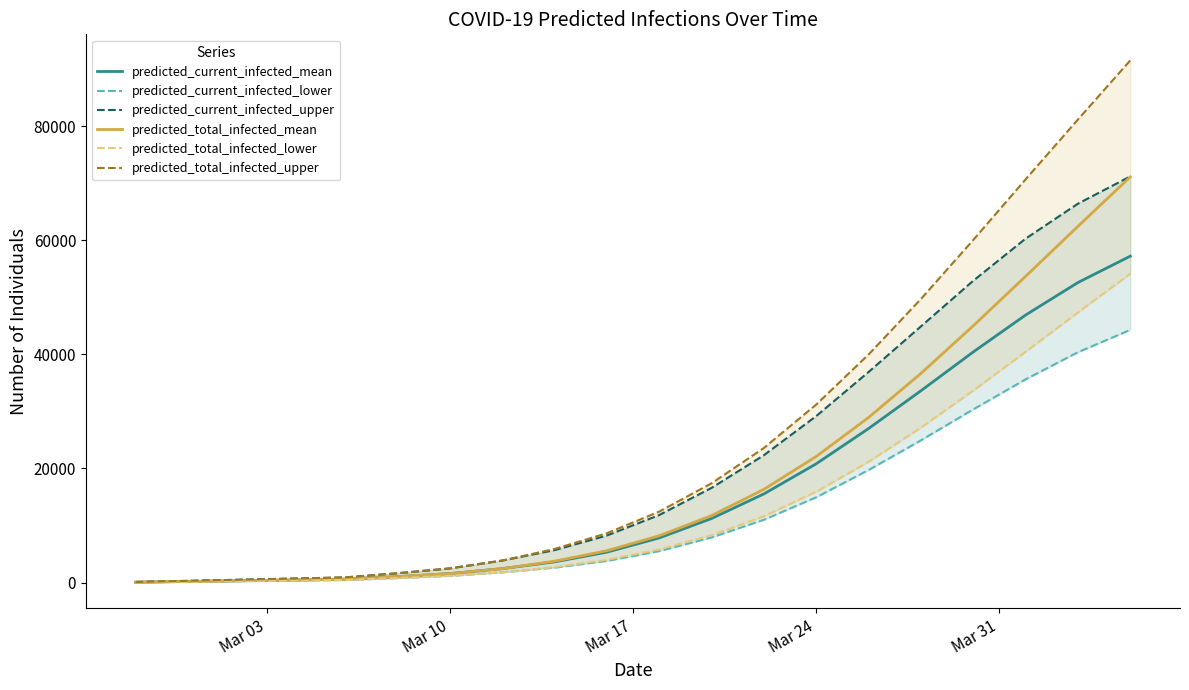

What is the highest value of the predicted_total_infected_mean series?

71110